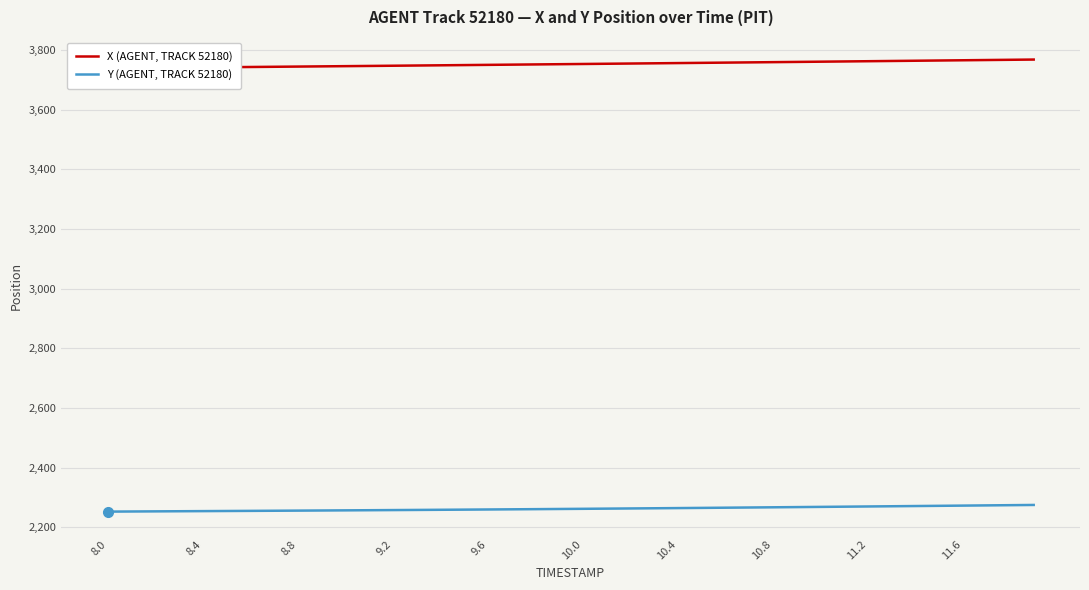

Which series has the largest total across all categories?

X (AGENT, TRACK 52180)